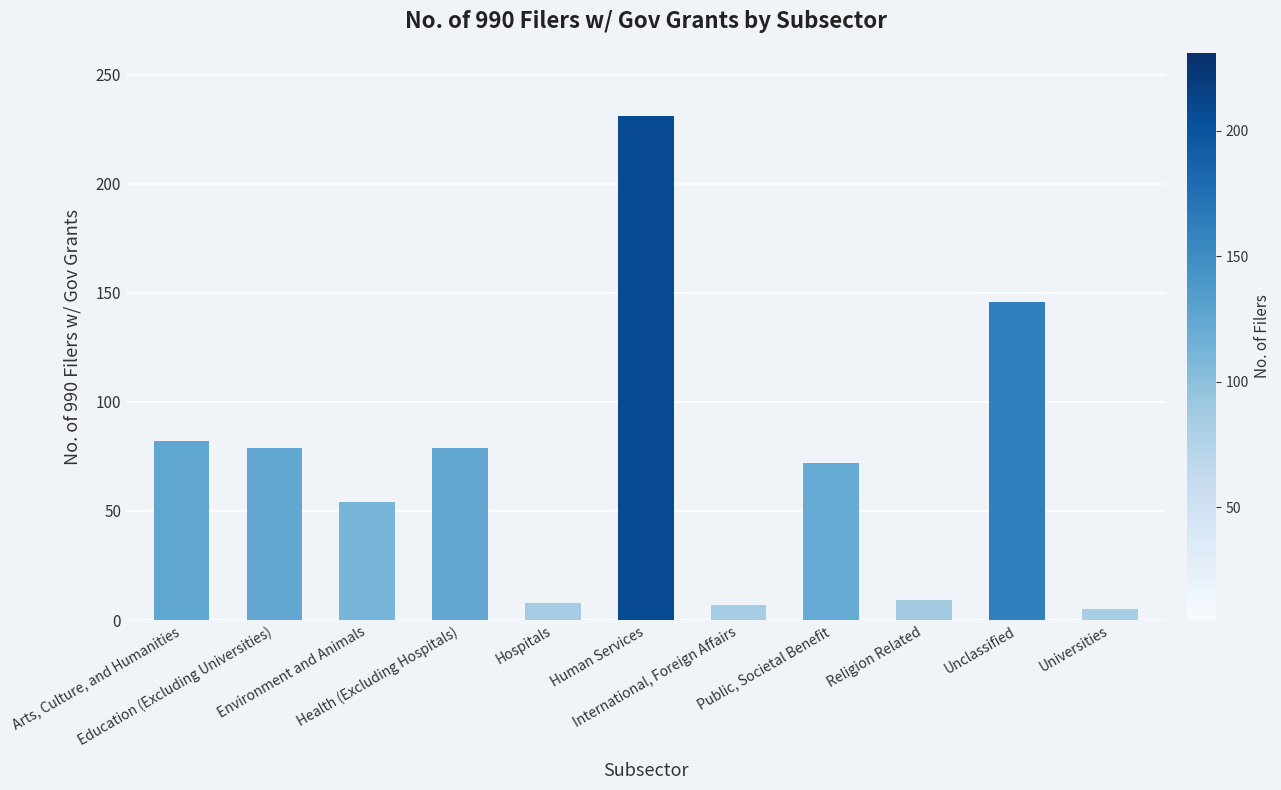

What is the change in value from Arts, Culture, and Humanities to Education (Excluding Universities)?

-3